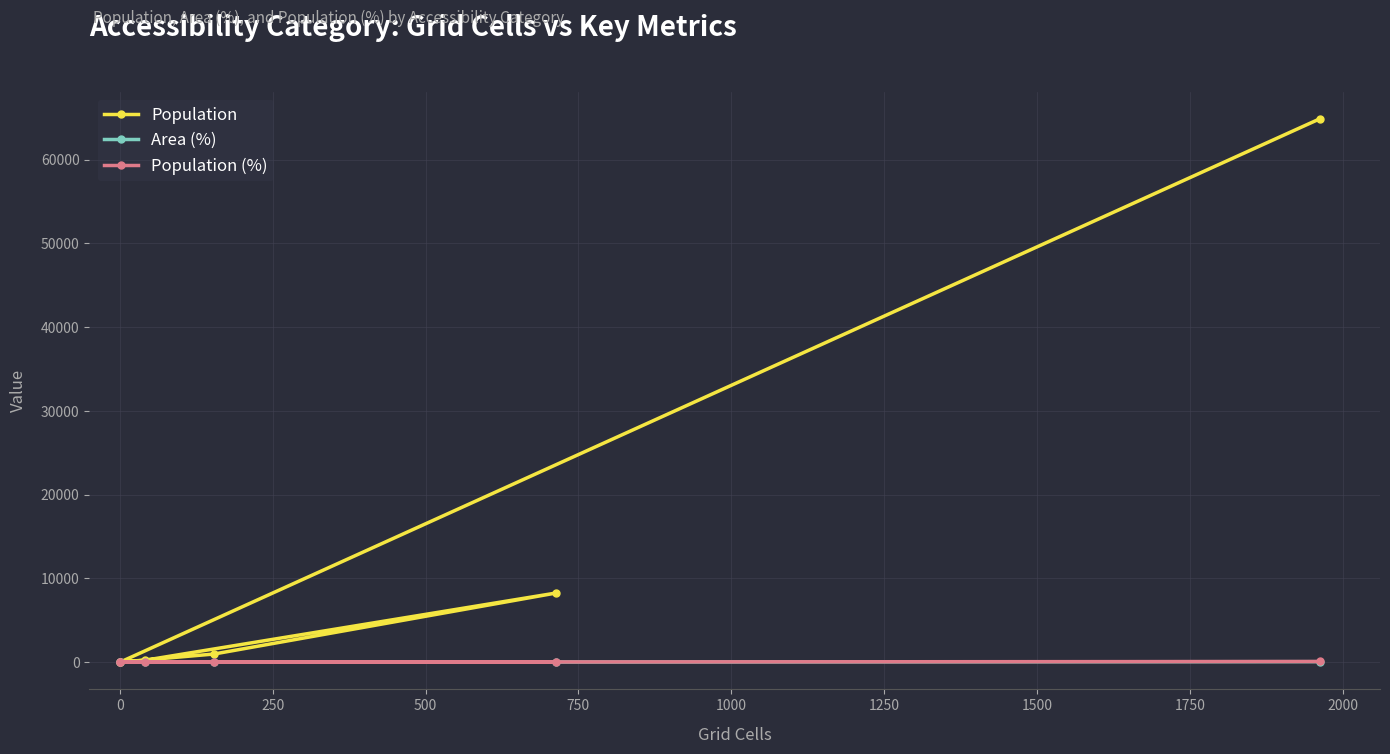

How many positive values does the Population series have?

5